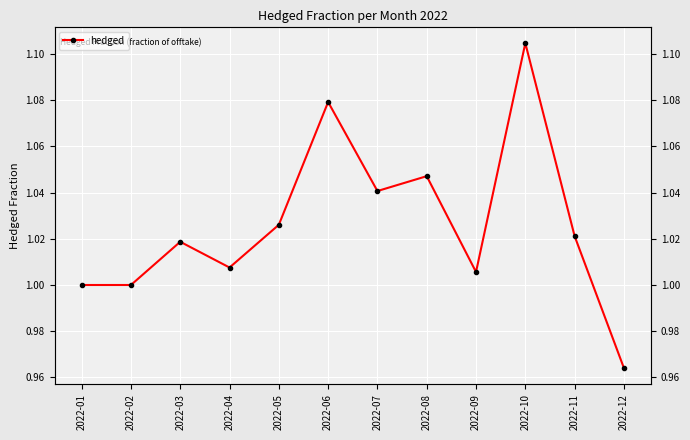

Approximately how many times larger is the value at 2022-11 compared to 2022-04?

1.0